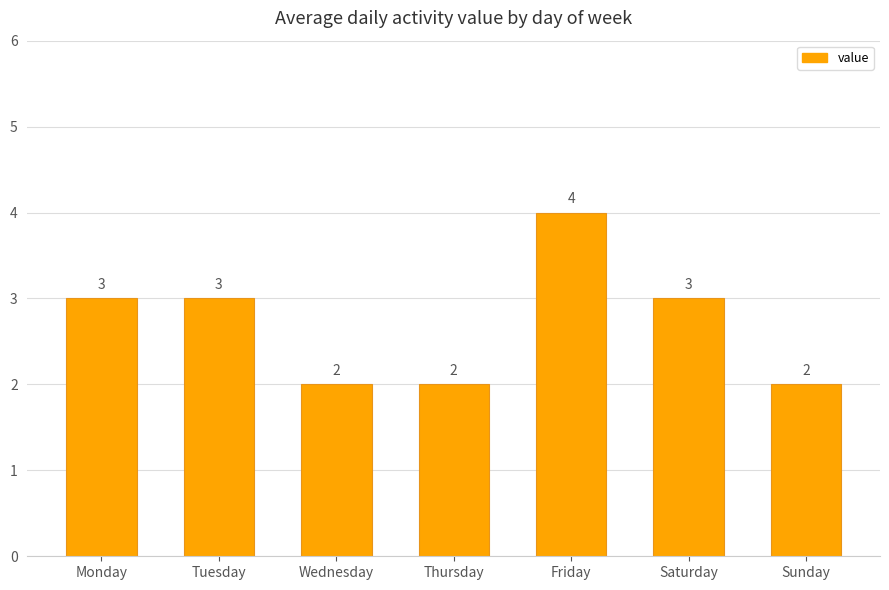

The chart shows a value of 3 at Tuesday. True or false?

True